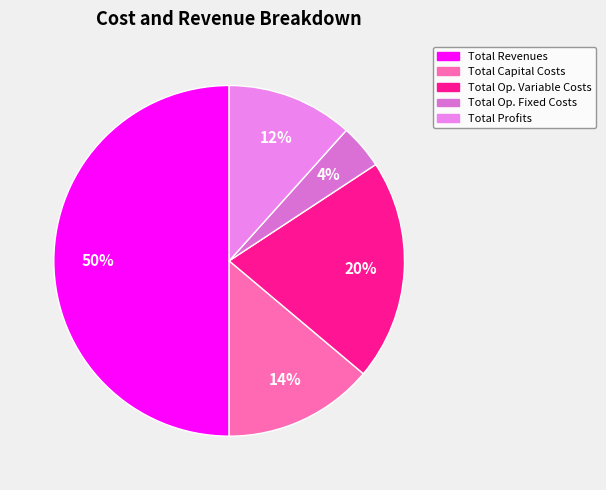

Rank the categories by value from highest to lowest.

Total Revenues, Total Op. Variable Costs, Total Capital Costs, Total Profits, Total Op. Fixed Costs